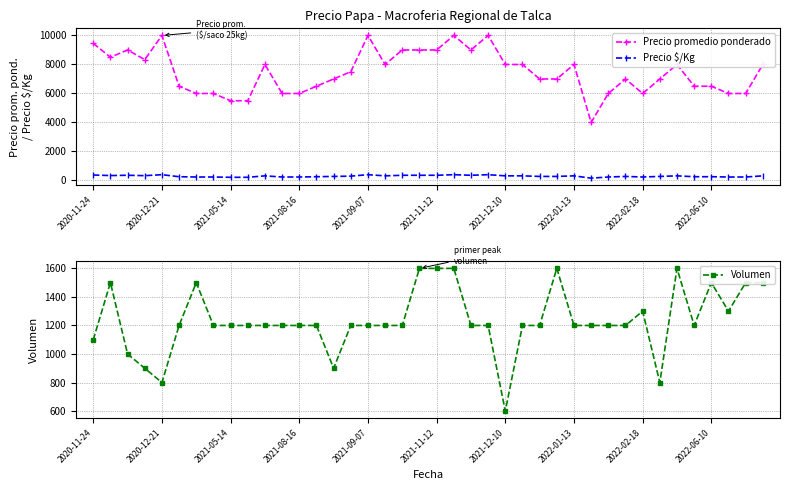

What is the minimum value for Precio $/Kg?

160